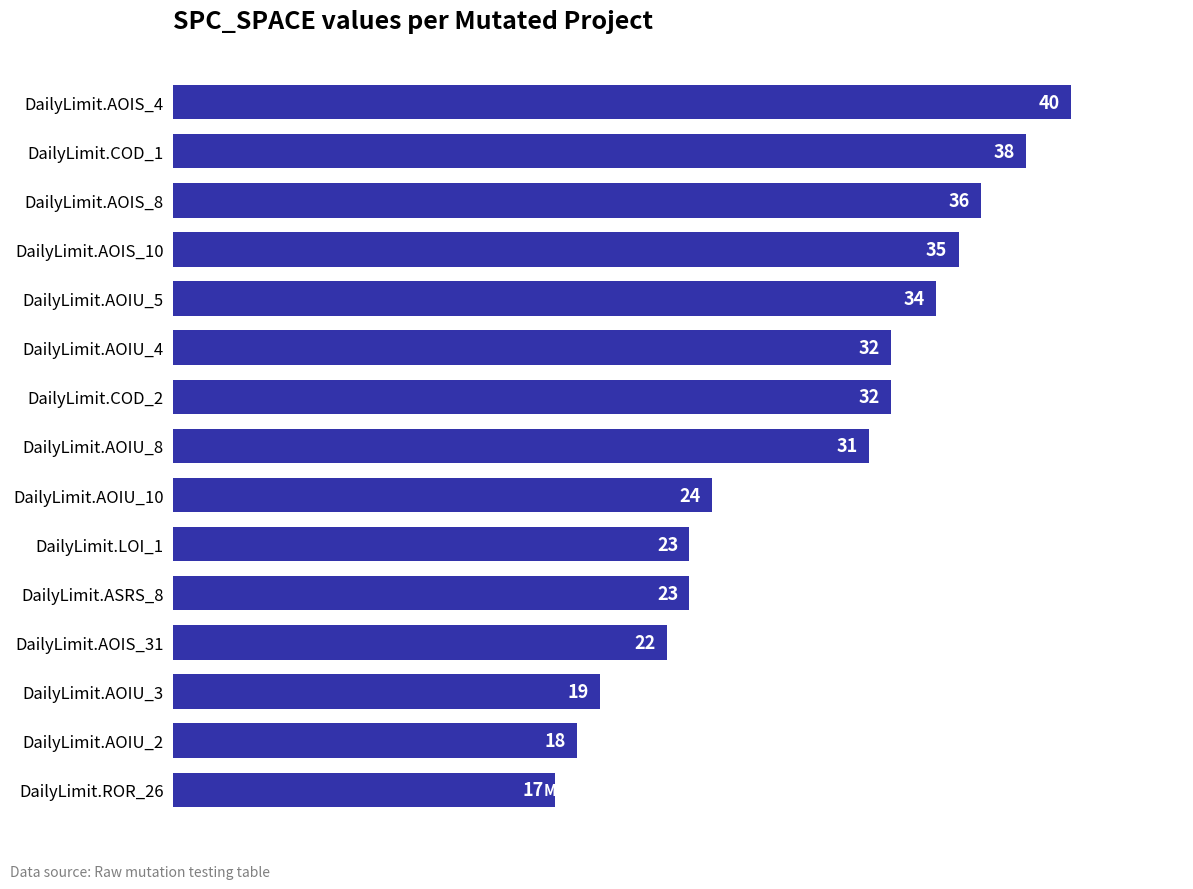

What is the sum of the values at DailyLimit.AOIU_2 and DailyLimit.AOIS_31?

40